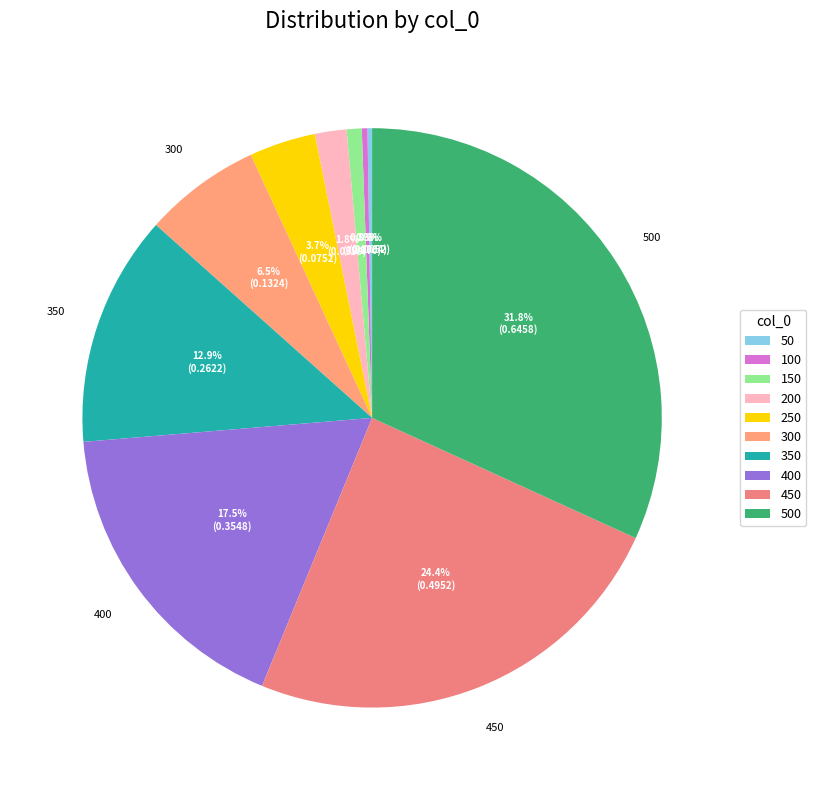

Count the number of slices in the pie.

10